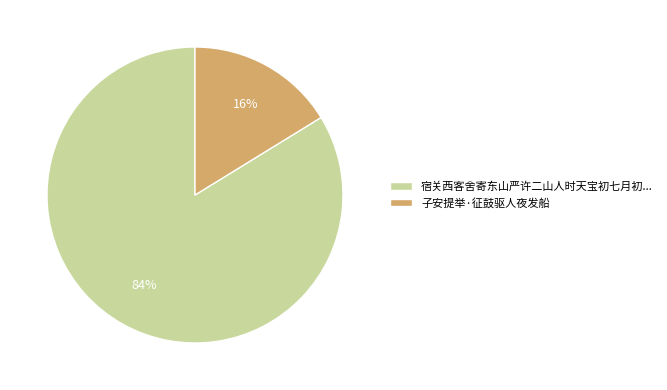

What is the smallest slice in the pie chart?

子安提举·征鼓驱人夜发船